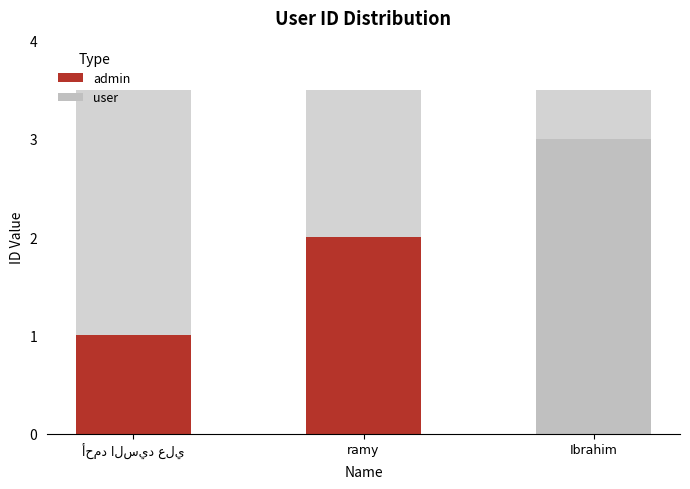

At which label does the data first exceed 2?

Ibrahim